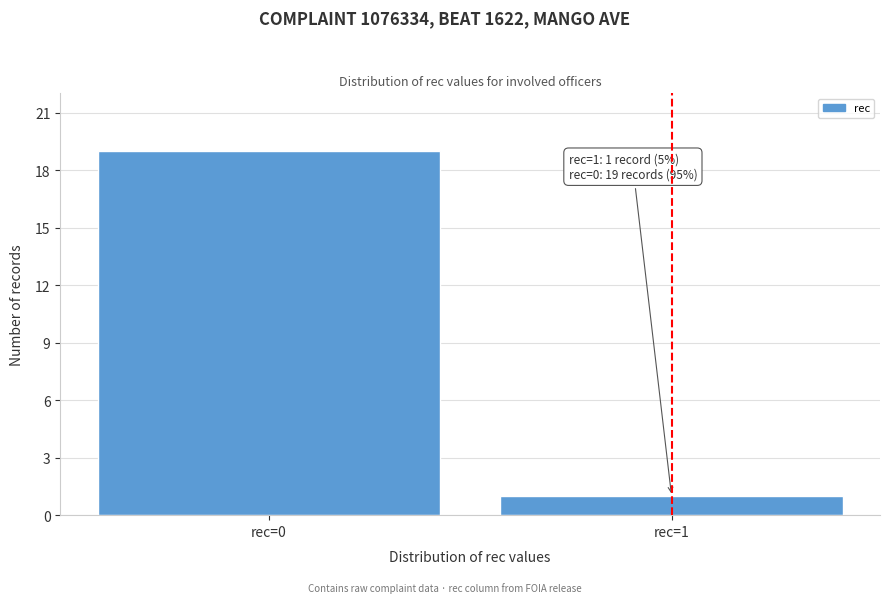

Reading left to right, list all the values displayed in this chart.

19	1